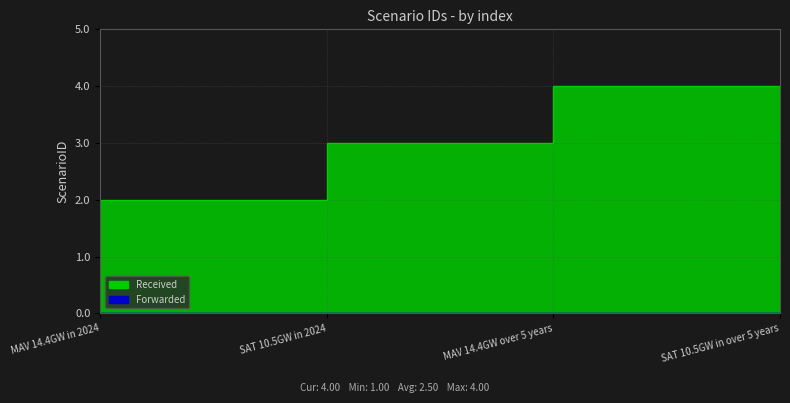

True or false: the data has more than 2 interior local peaks.

False